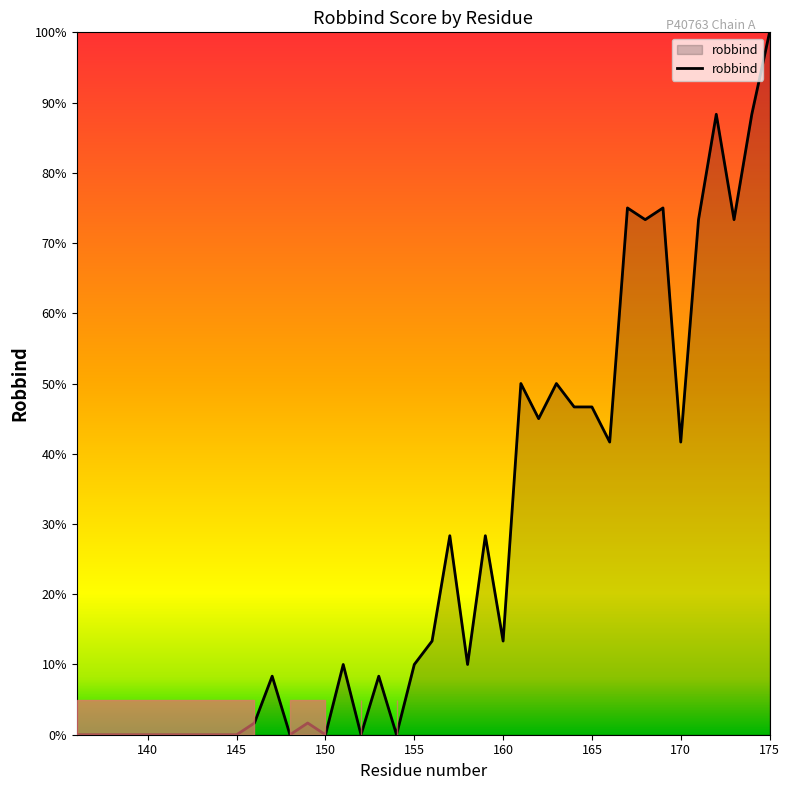

What is the average value?

0.3